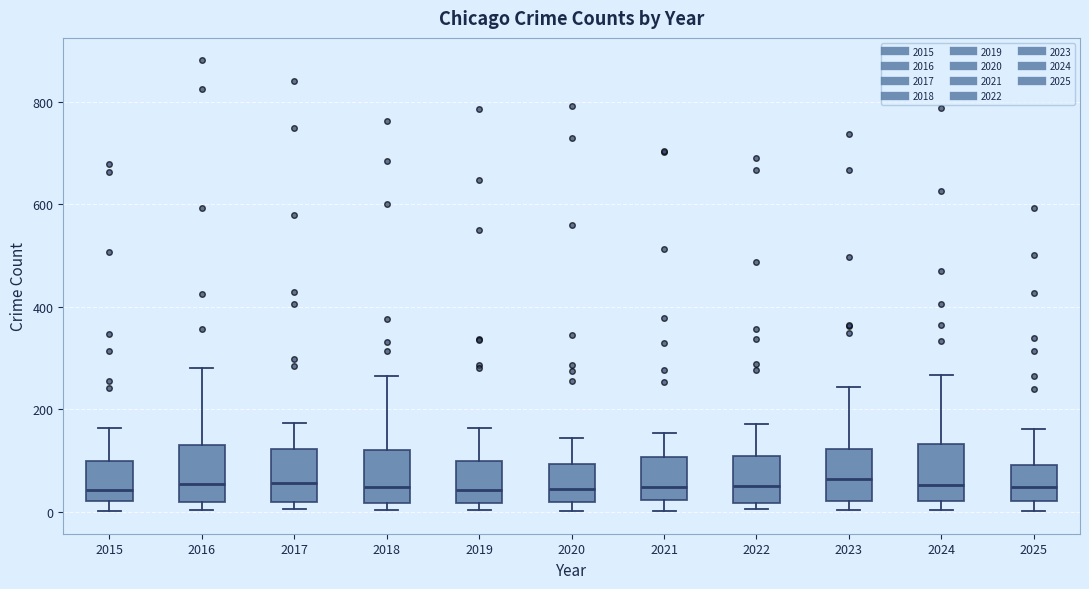

Where is the lower edge of the box at x = 2018 on the y-axis? The values are not printed on the chart, so give them approximately, as read against the axis.

20